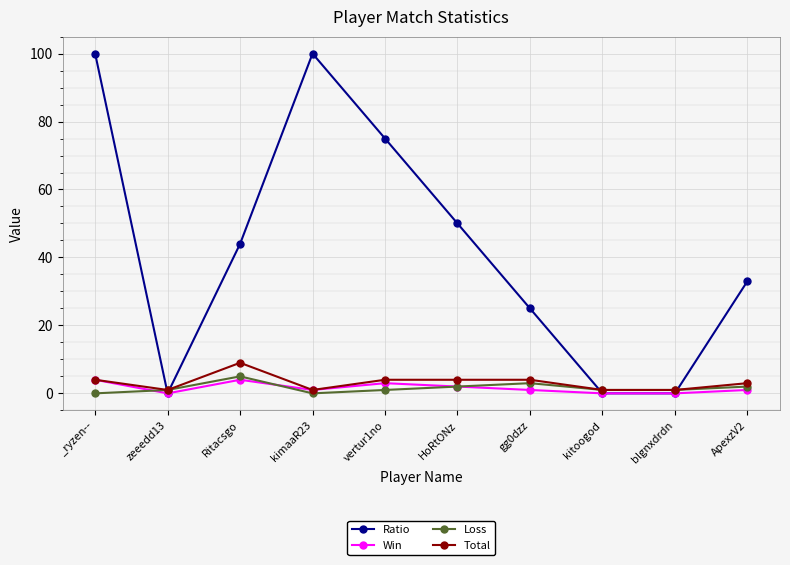

The Ratio series shows 100 at kimaaR23. True or false?

True